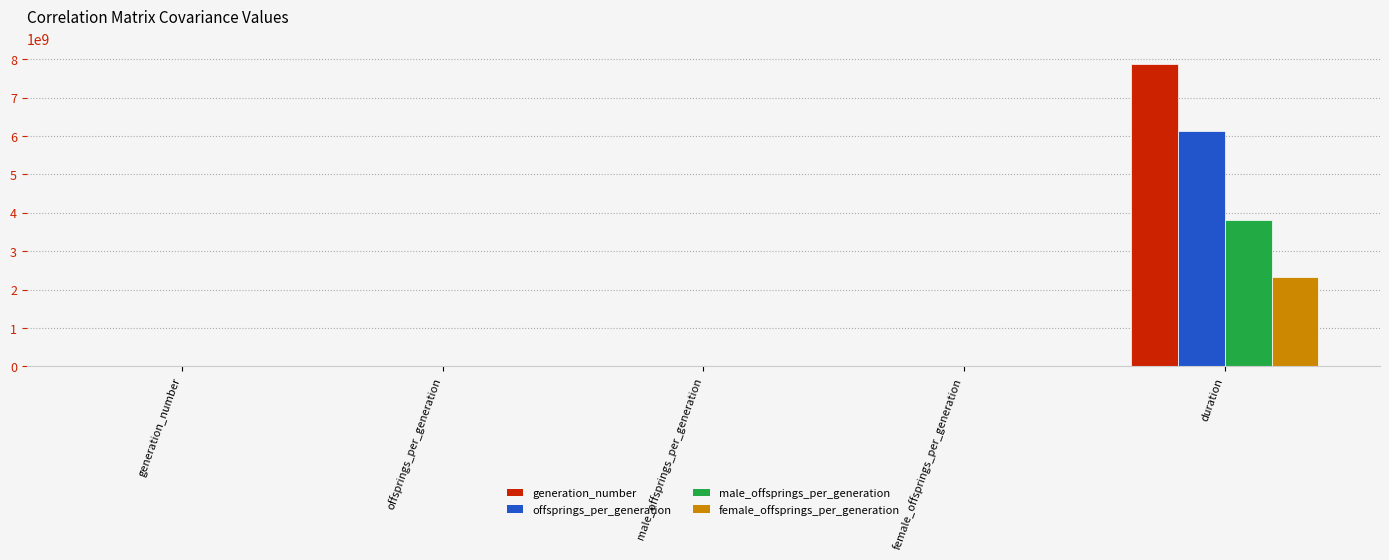

Does the chart contain stacked bars?

No